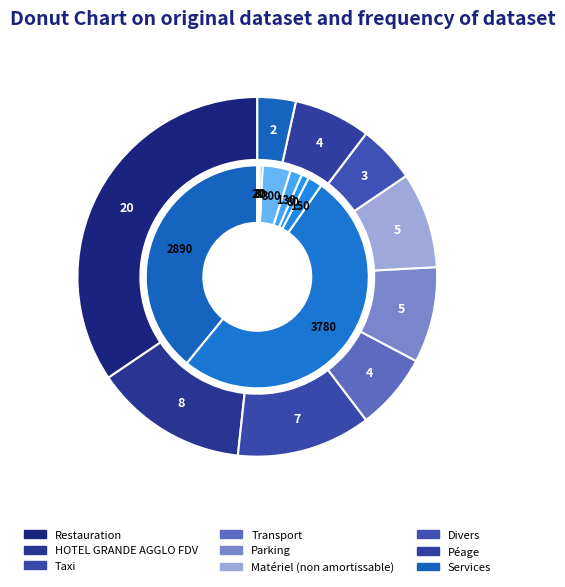

Which slice is the largest?

Restauration